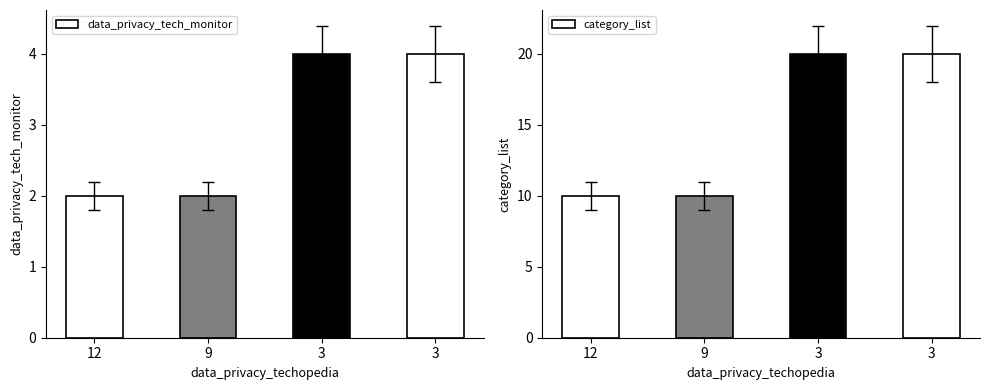

What is the minimum value for data_privacy_tech_monitor?

2